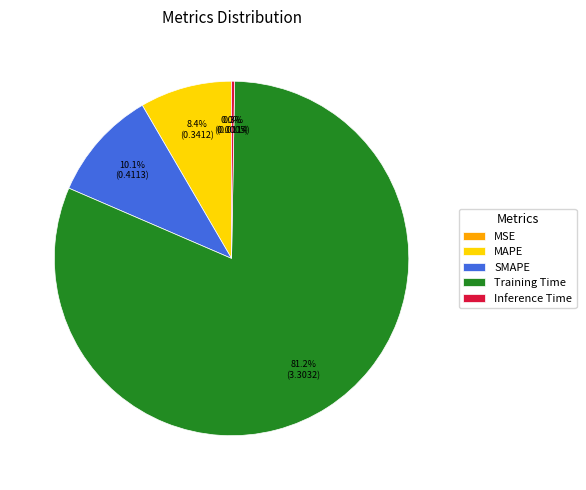

Which category has the biggest portion of the pie?

Training Time